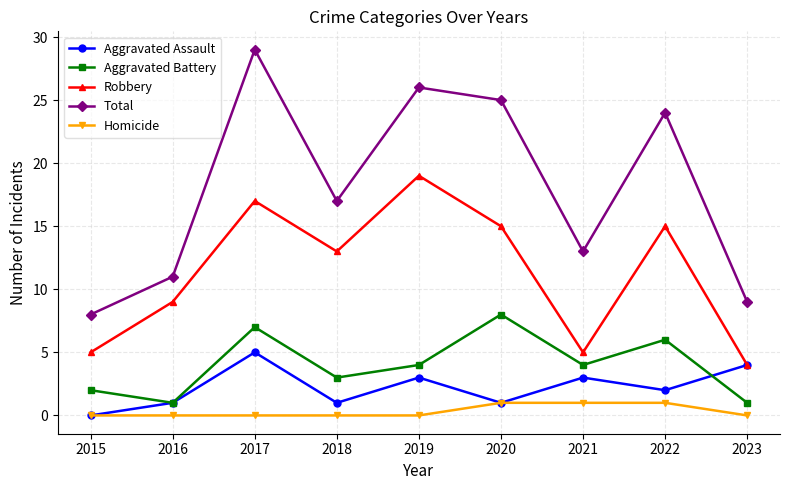

Count the number of categories in the chart.

9